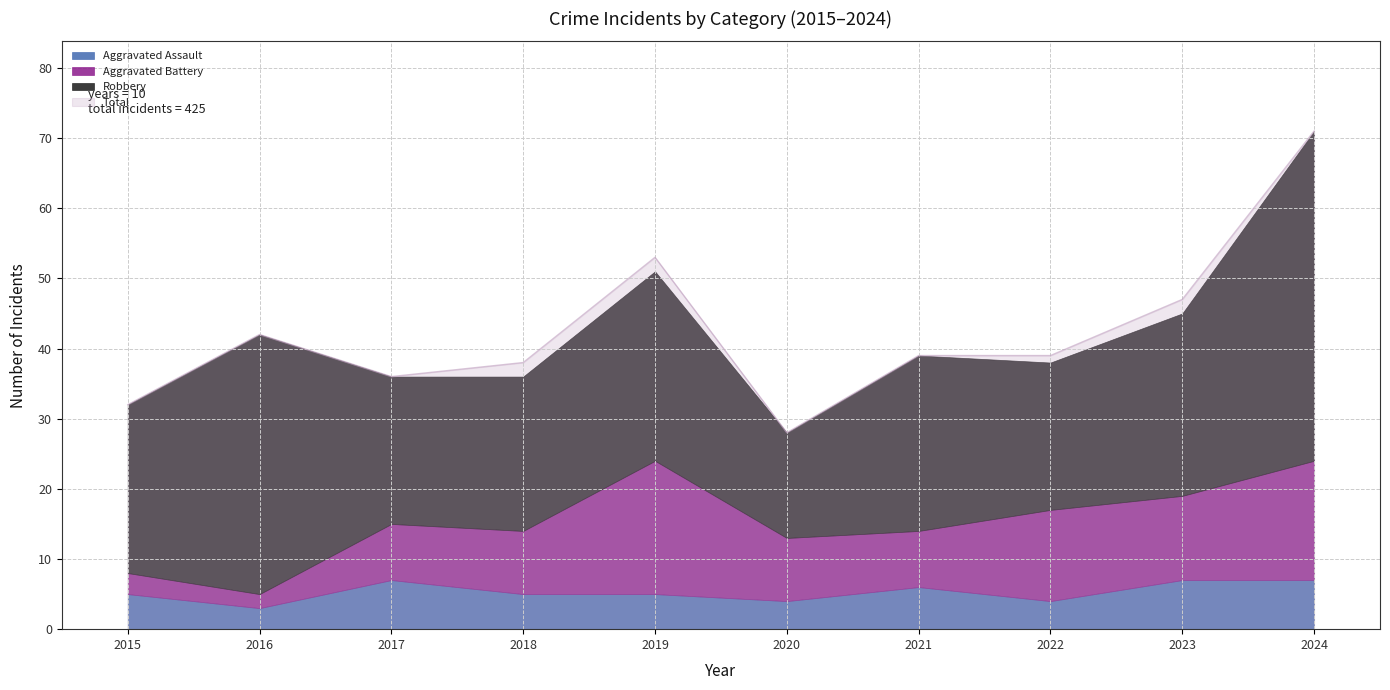

True or false: Robbery and Aggravated Assault cross at least once.

False